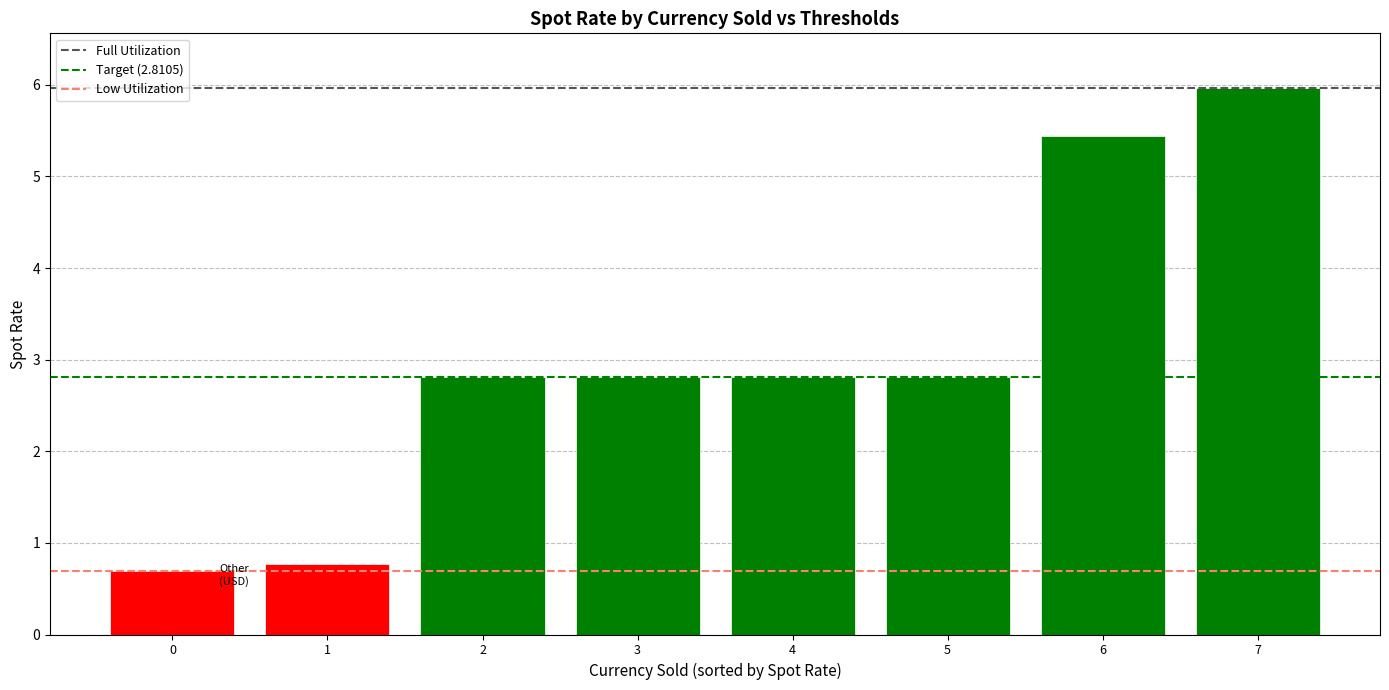

What is the total value across all series at 0?

9.5